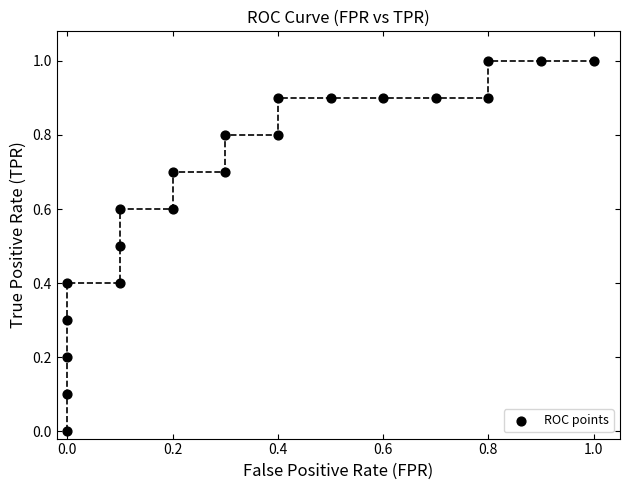

What is the range of X values (max minus min)?

1.0